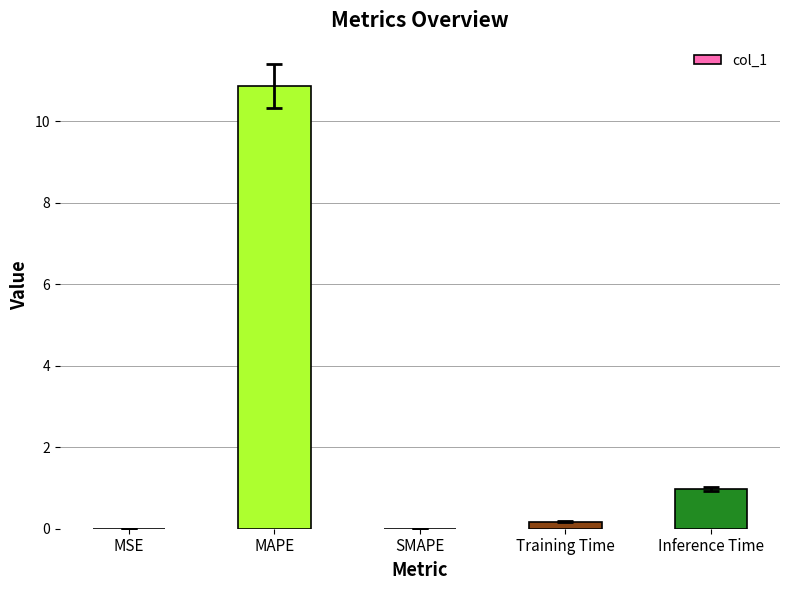

What is the change in value from MSE to Inference Time?

+1.0